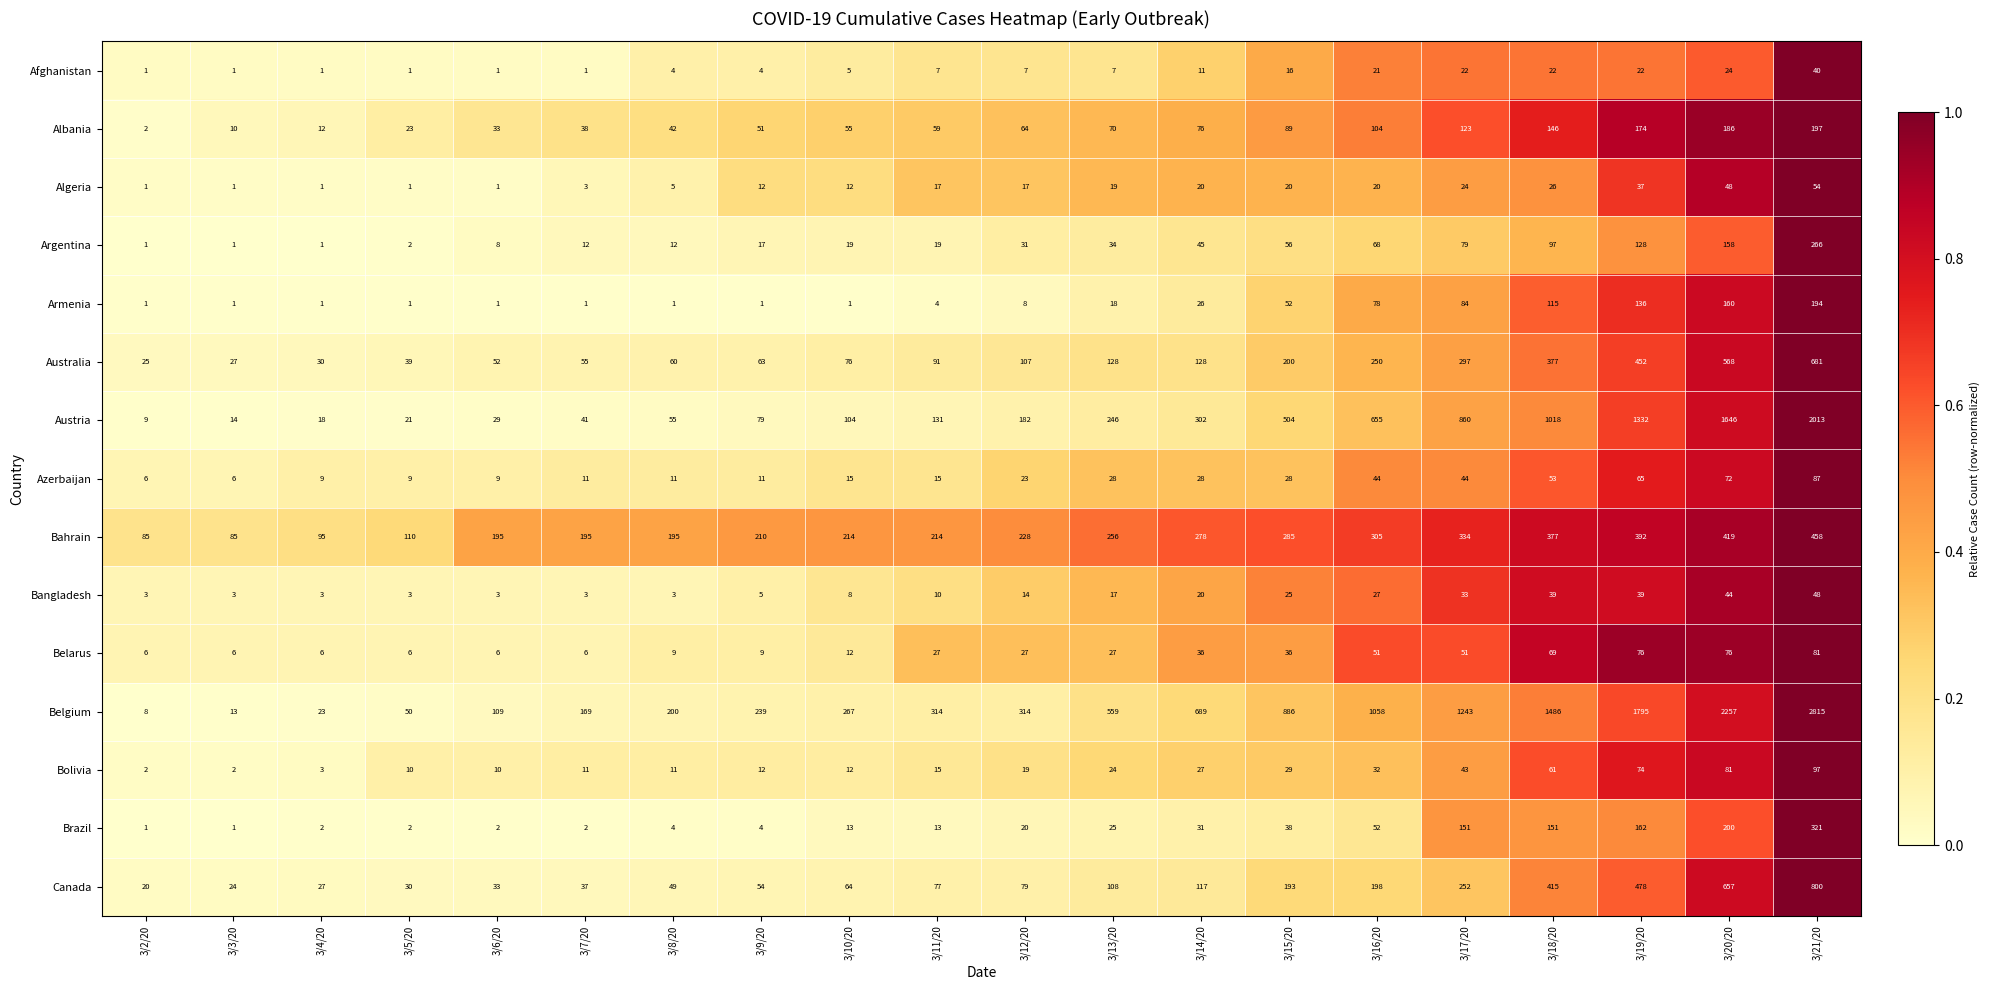

What is the total value across all series at 3/20/20?

6596